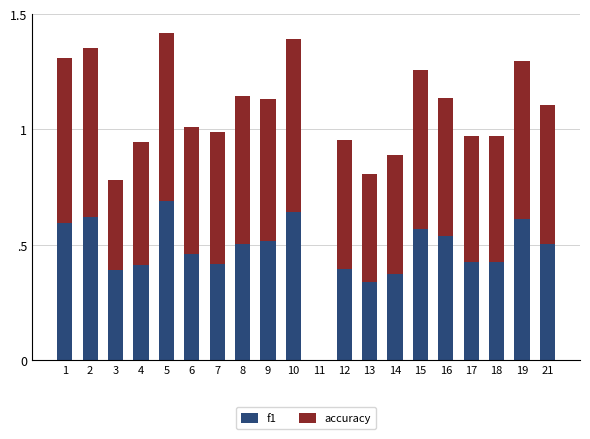

At how many categories does at least one series exceed 0?

19